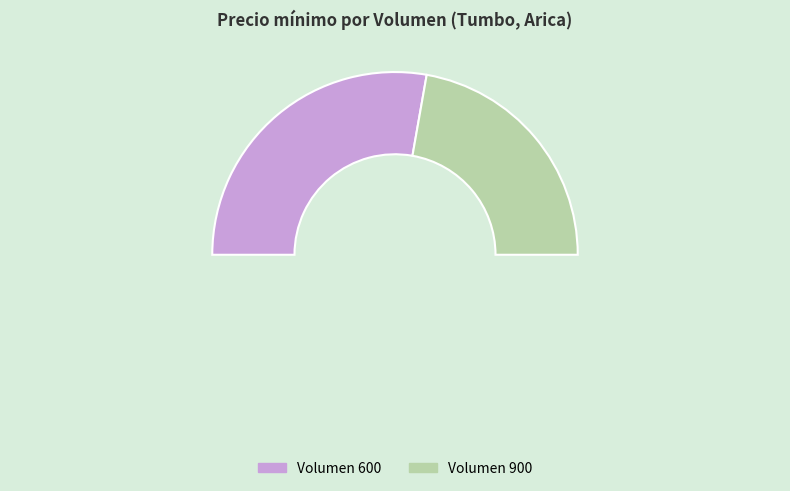

Is it true that 900 is 44% of the pie?

True